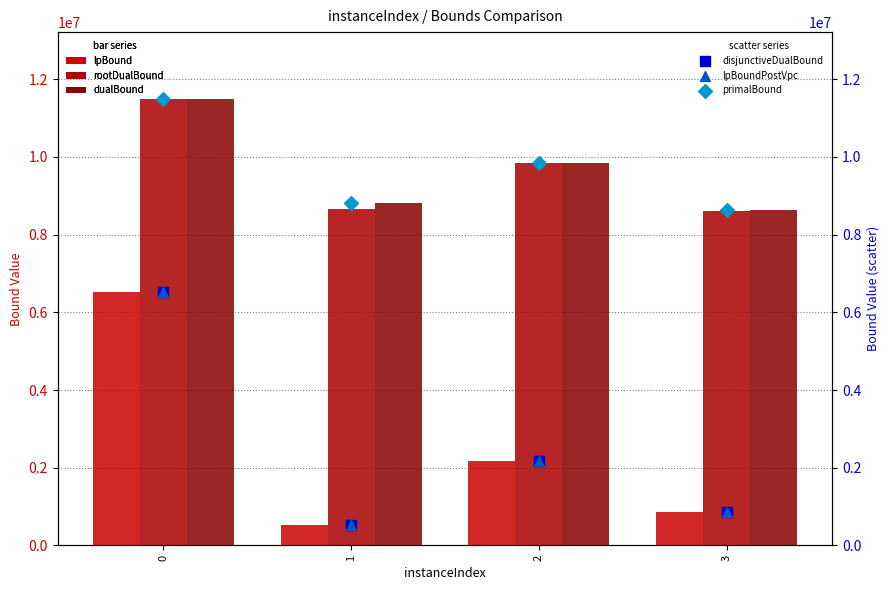

Is the value of rootDualBound at 1 greater than the value of lpBound at 2?

Yes